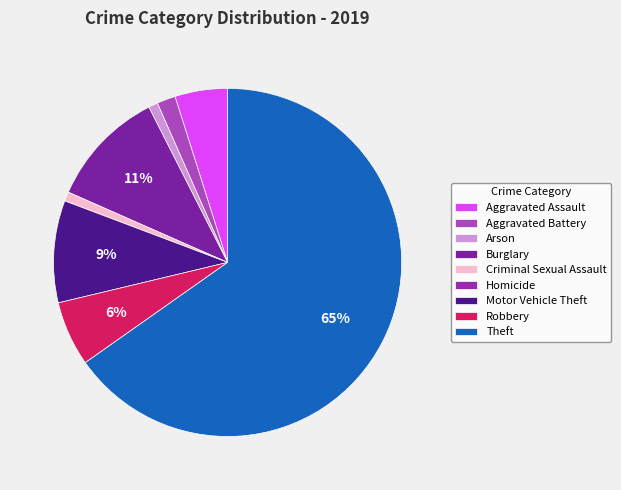

Rank the categories by value from lowest to highest.

Homicide, Arson, Criminal Sexual Assault, Aggravated Battery, Aggravated Assault, Robbery, Motor Vehicle Theft, Burglary, Theft